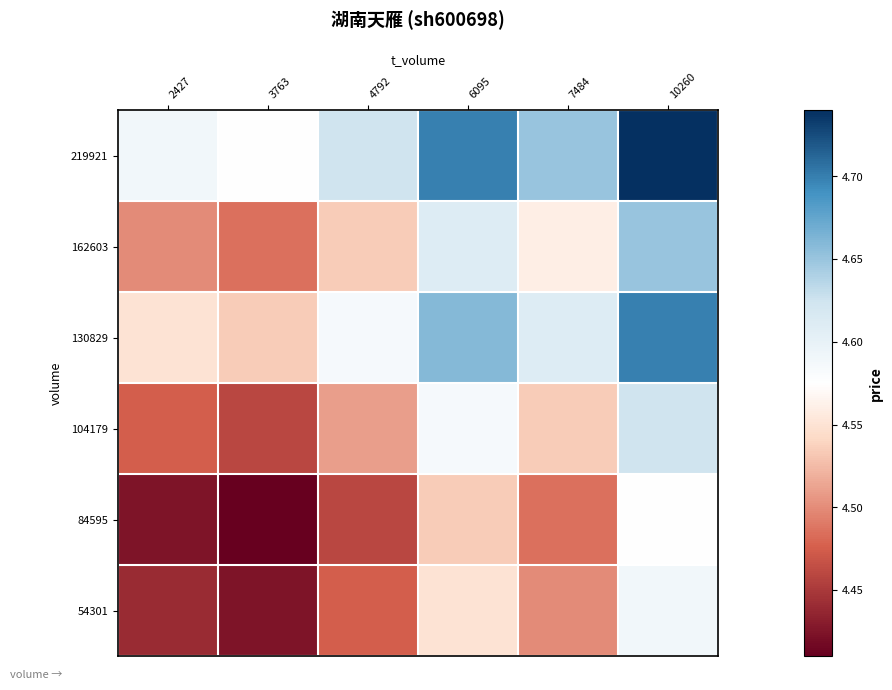

Reading left to right, list all the values displayed in this chart.

219921: 2427=4.6	3763=4.6	4792=4.6	6095=4.7	7484=4.7	10260=4.7
162603: 2427=4.5	3763=4.5	4792=4.5	6095=4.6	7484=4.6	10260=4.7
130829: 2427=4.6	3763=4.5	4792=4.6	6095=4.7	7484=4.6	10260=4.7
104179: 2427=4.5	3763=4.5	4792=4.5	6095=4.6	7484=4.5	10260=4.6
84595: 2427=4.4	3763=4.4	4792=4.5	6095=4.5	7484=4.5	10260=4.6
54301: 2427=4.4	3763=4.4	4792=4.5	6095=4.6	7484=4.5	10260=4.6